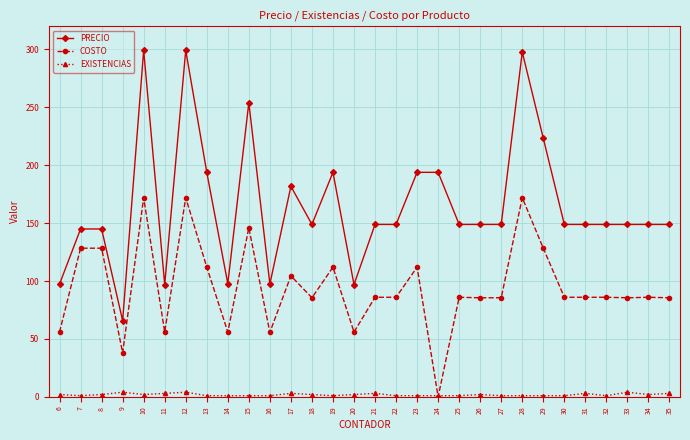

Is it true that COSTO equals 149.0 at 30?

False